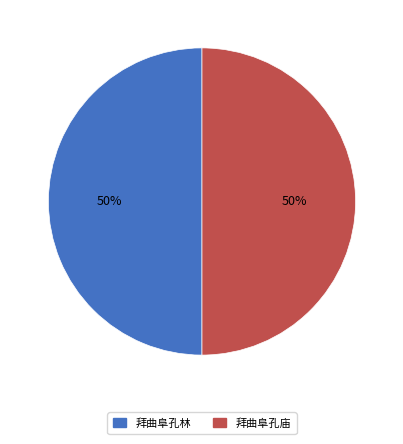

Do 拜曲阜孔林 and 拜曲阜孔庙 together represent more than half of the pie?

Yes